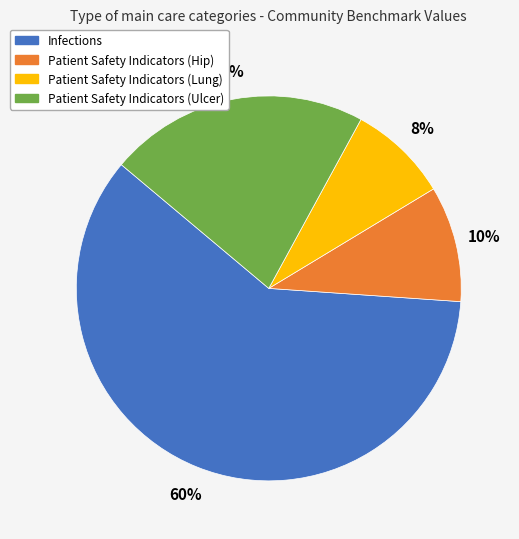

How many segments does this pie chart have?

4